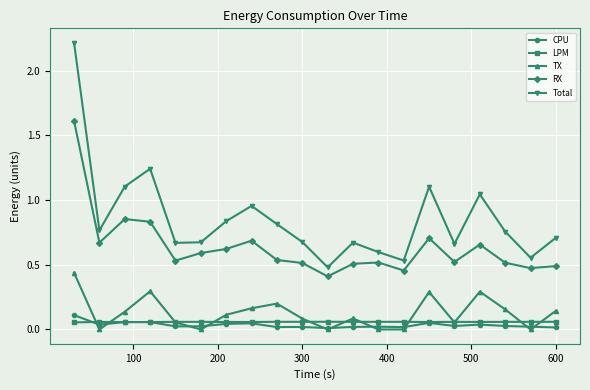

Which series has the largest range (max minus min)?

Total